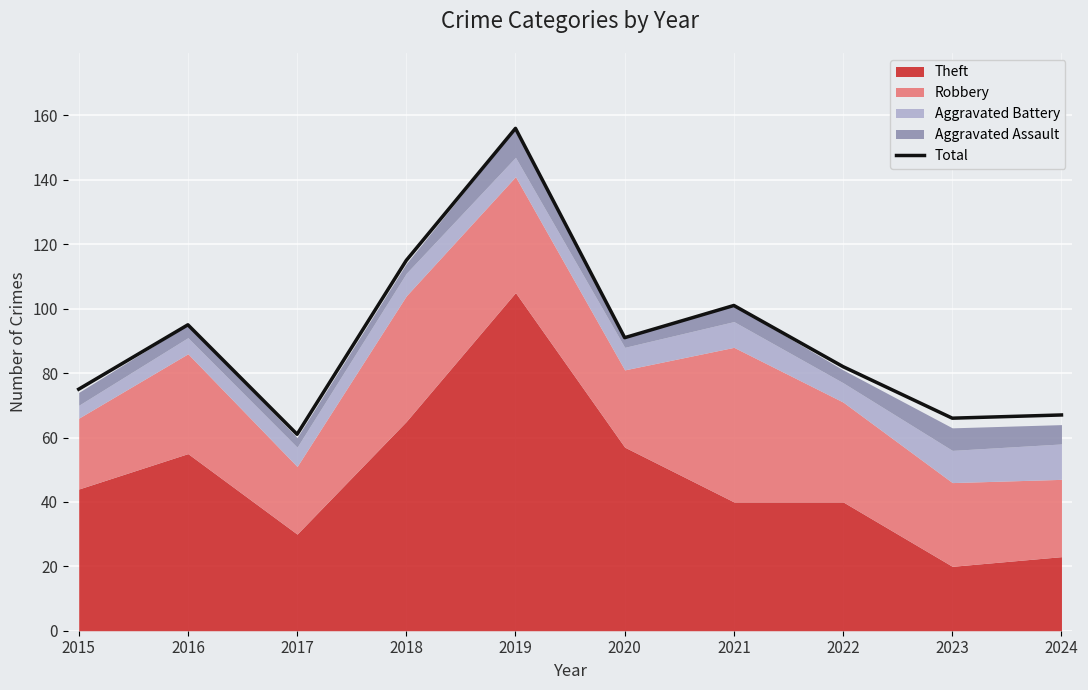

How many lines are shown in the chart?

1